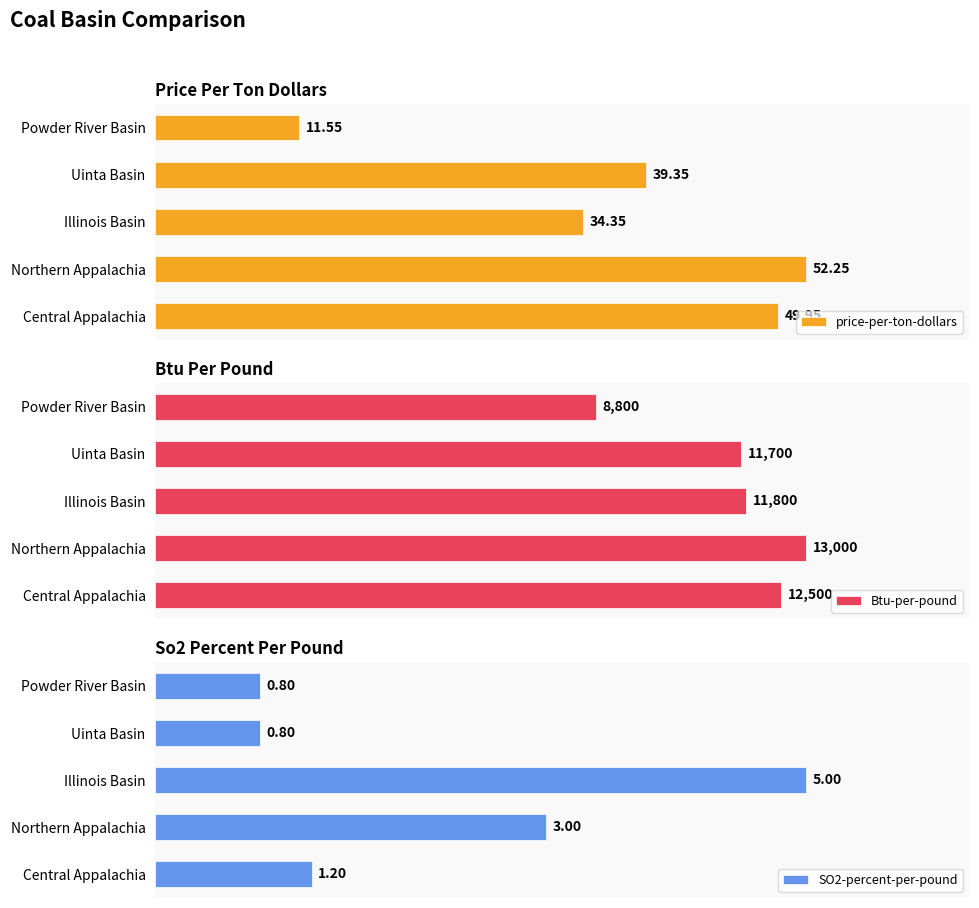

List the series in order of their peak value, lowest first.

SO2-percent-per-pound, price-per-ton-dollars, Btu-per-pound